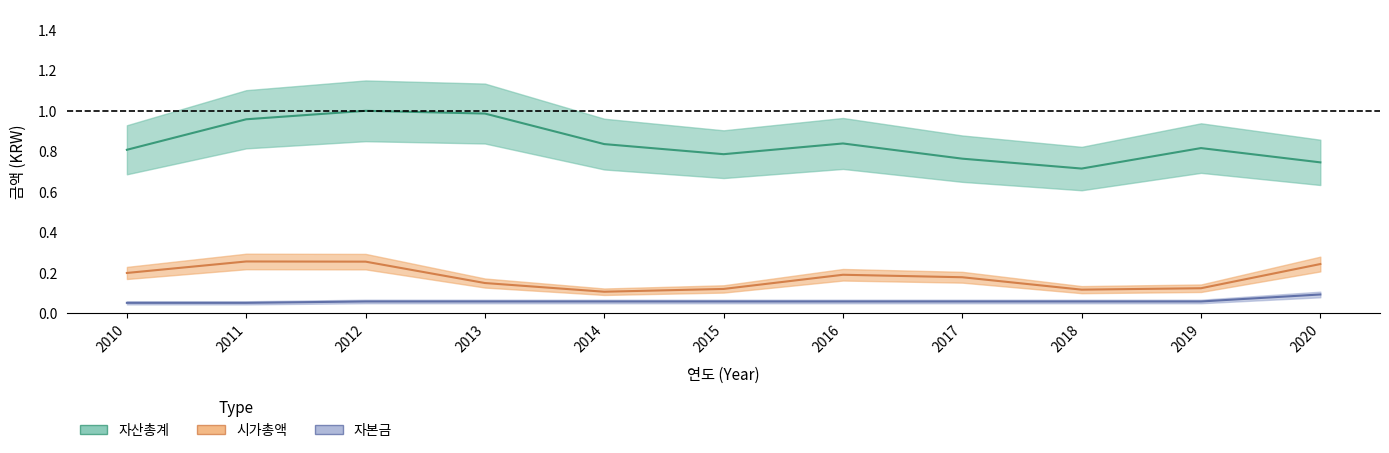

Reading right to left, transcribe all the data shown in this chart.

자산총계: 2020=0.7	2019=0.8	2018=0.7	2017=0.8	2016=0.8	2015=0.8	2014=0.8	2013=1.0	2012=1.0	2011=1.0	2010=0.8
시가총액: 2020=0.2	2019=0.1	2018=0.1	2017=0.2	2016=0.2	2015=0.1	2014=0.1	2013=0.1	2012=0.3	2011=0.3	2010=0.2
자본금: 2020=0.1	2019=0.1	2018=0.1	2017=0.1	2016=0.1	2015=0.1	2014=0.1	2013=0.1	2012=0.1	2011=0.1	2010=0.1